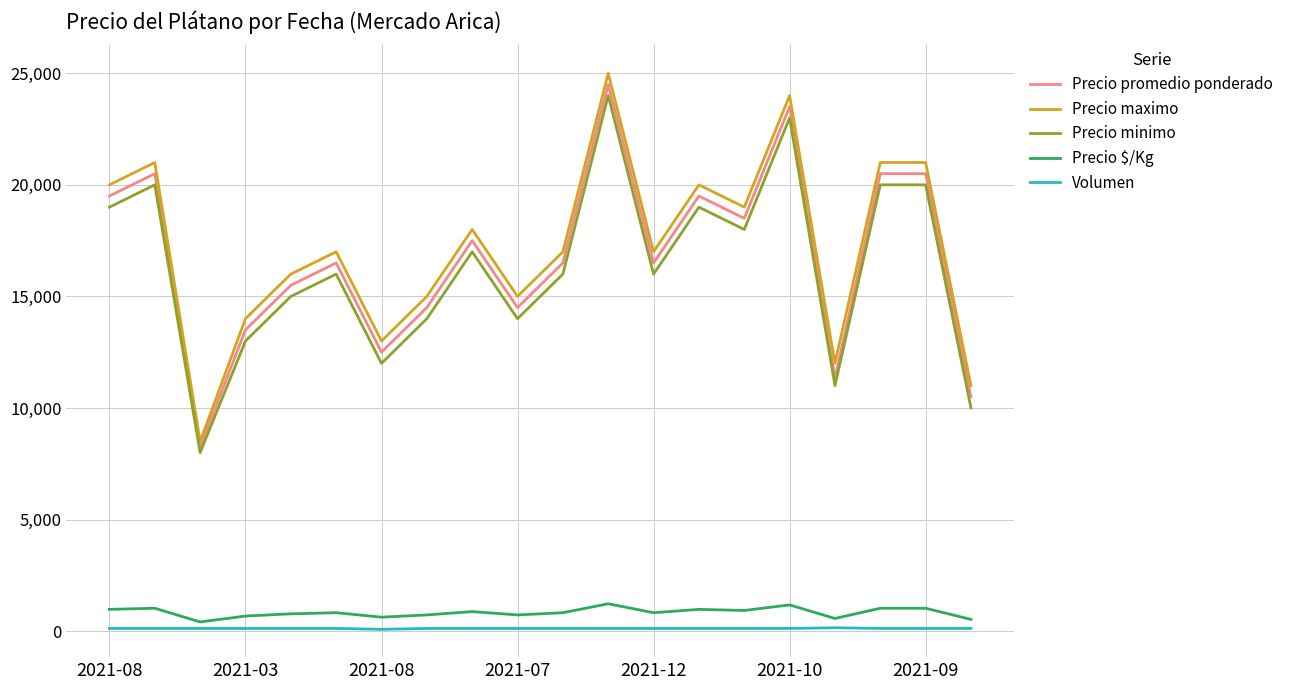

True or false: Volumen and Precio promedio ponderado cross at least once.

False